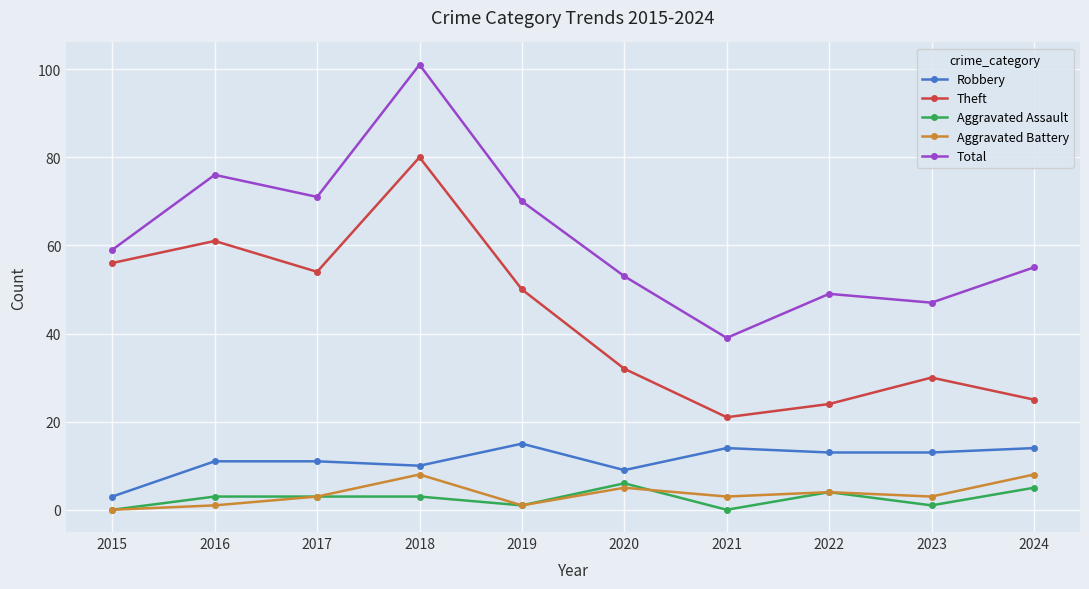

Which series has the largest total across all categories?

Total